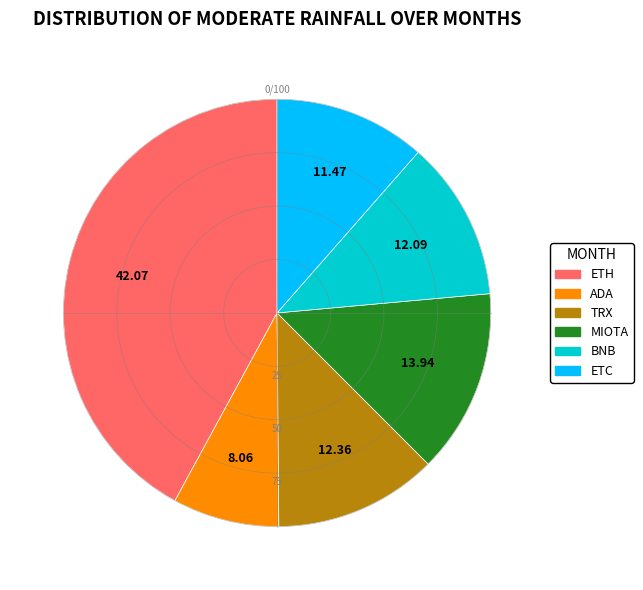

What is the smallest slice in the pie chart?

ADA